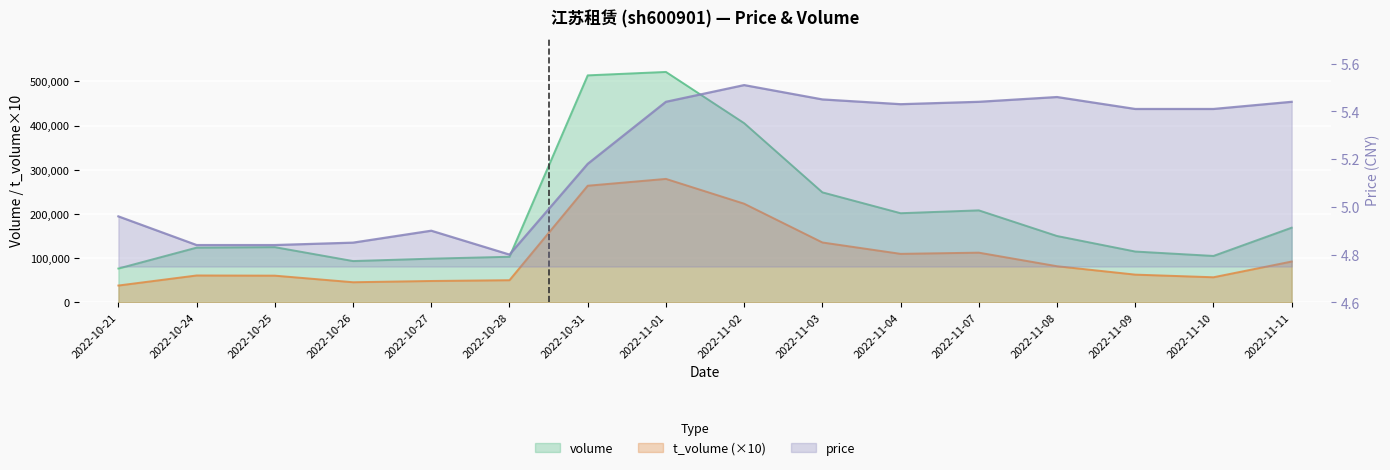

At which category does t_volume reach its first local peak?

2022-10-24